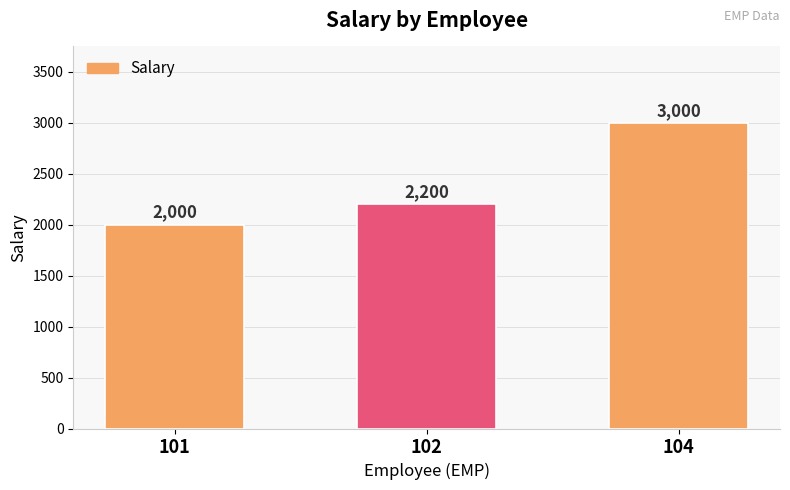

Reading right to left, transcribe all the data shown in this chart.

104=3000	102=2200	101=2000